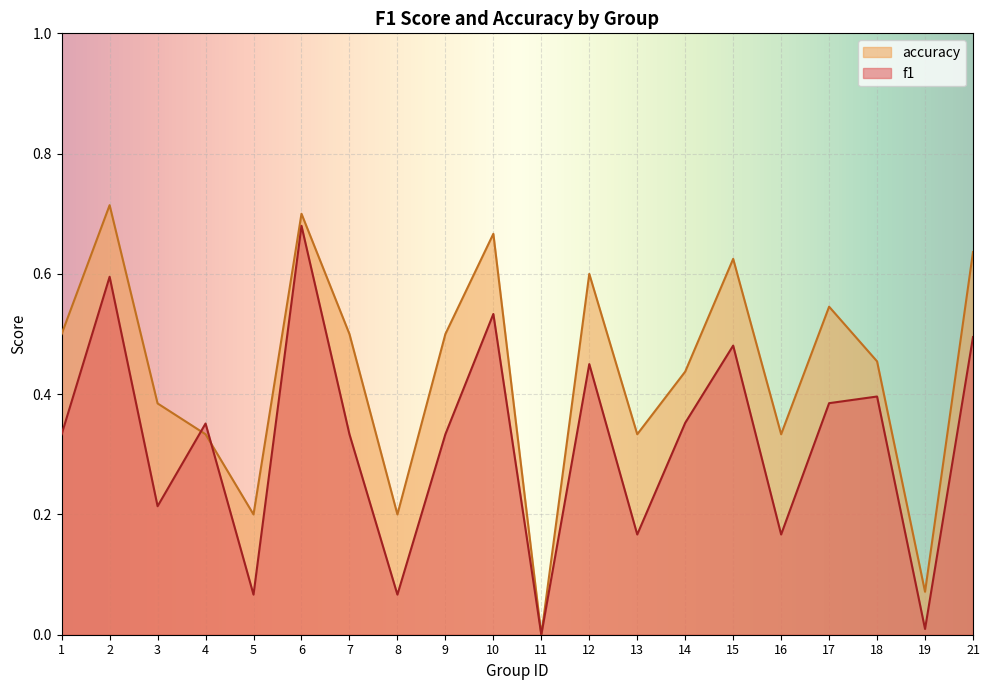

What is the sum of all f1 values?

6.4